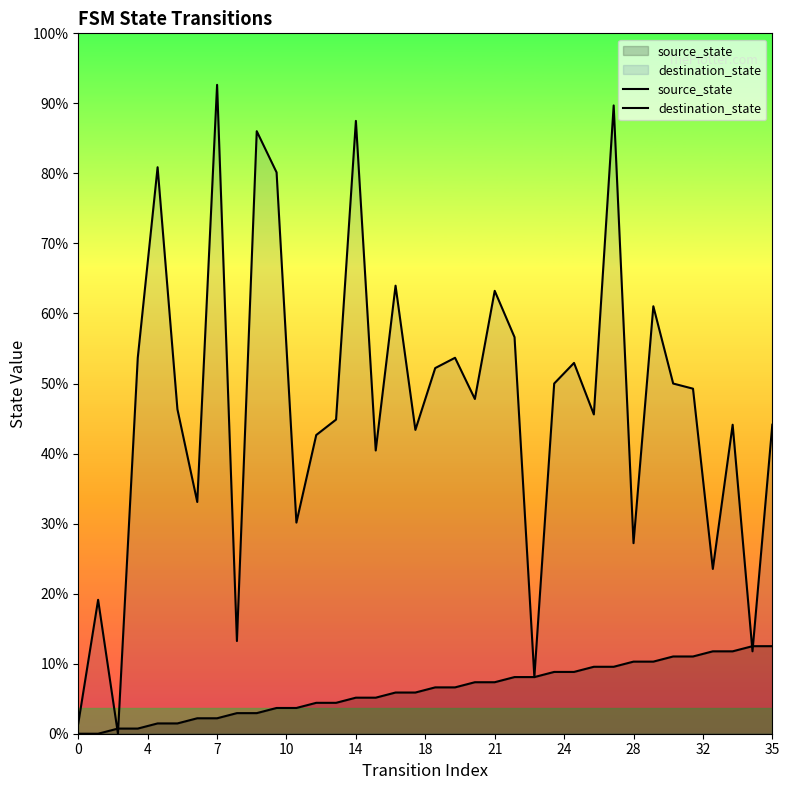

What are all the series names shown in the legend?

source_state, destination_state